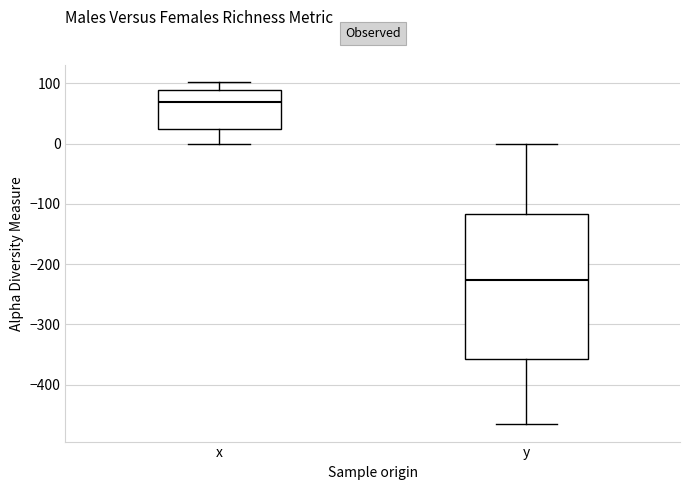

Reading left to right, read every box against the y-axis: the position of its median line, the range the box covers, and the ends of its whiskers. The values are not printed on the chart, so give them approximately, as read against the axis.

x: median 70, box 20 to 90, whiskers 0 to 100
y: median -230, box -360 to -120, whiskers -470 to 0